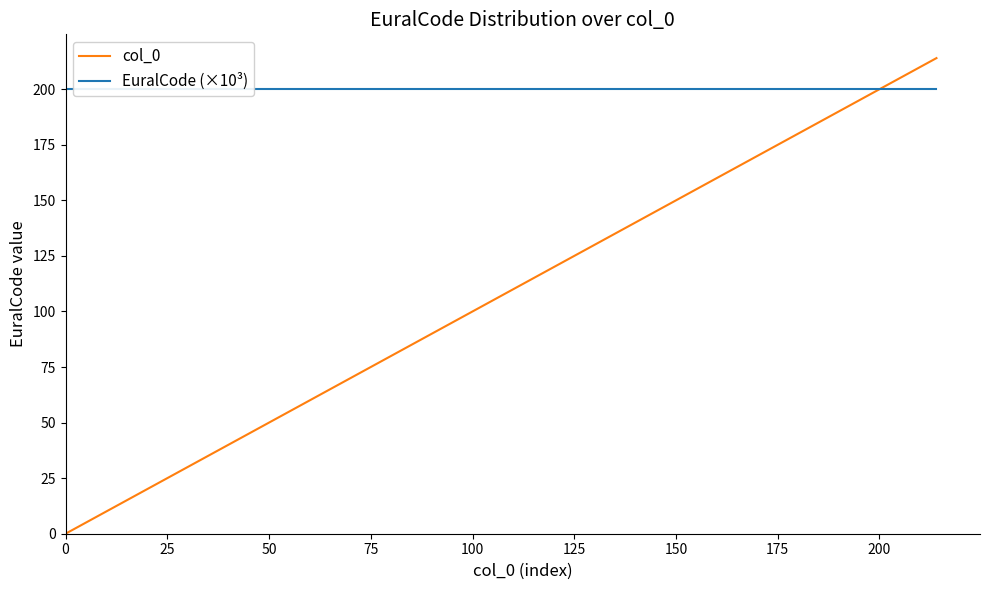

Which series has the largest range (max minus min)?

col_0